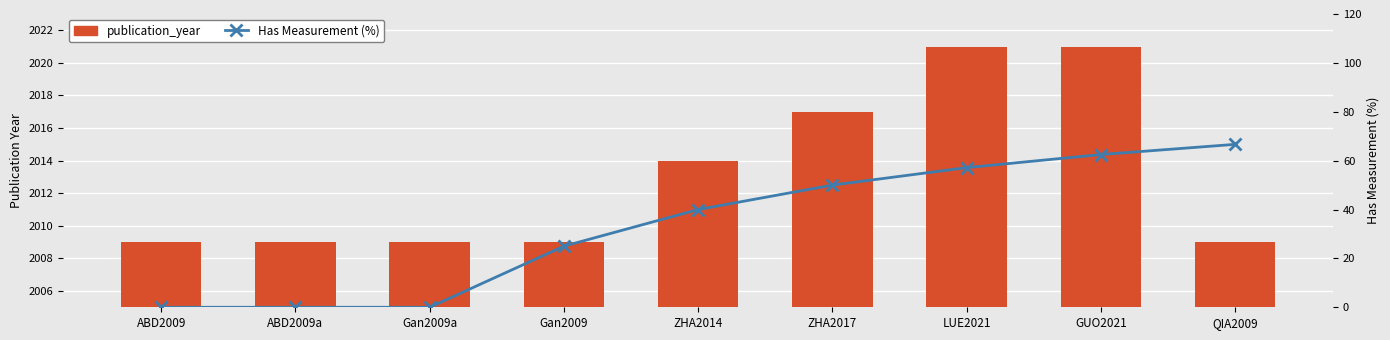

Rank the series by their average value, from lowest to highest.

Has Measurement (%), publication_year